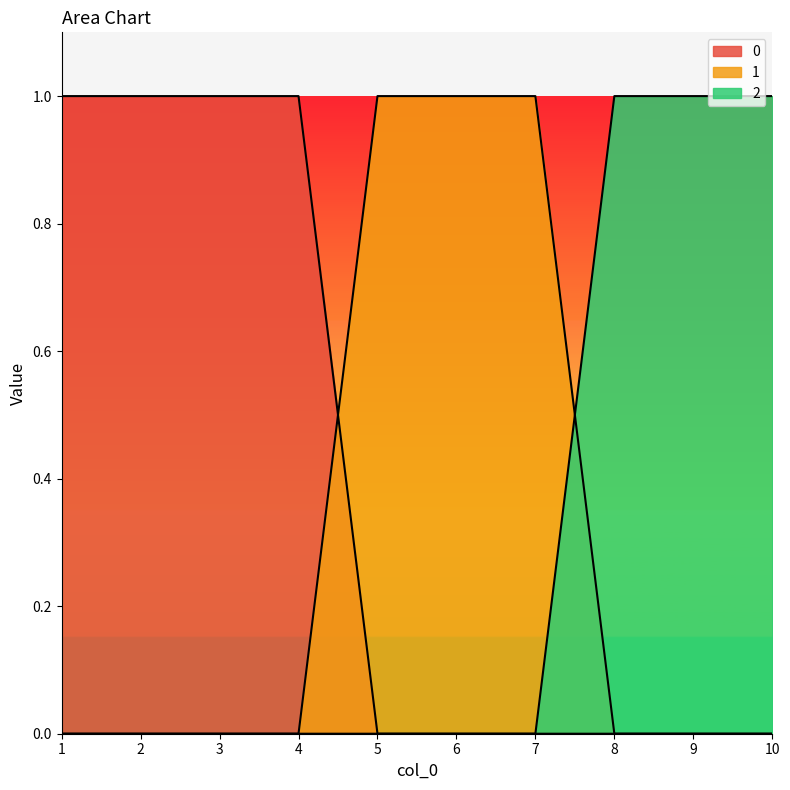

At 8, list the series in order from largest to smallest.

2, 0, 1